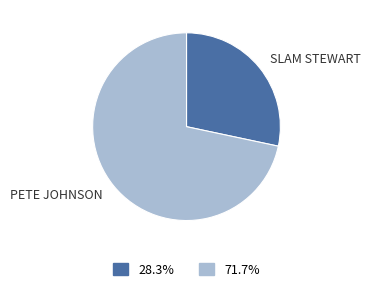

Is there a majority slice in this chart?

Yes